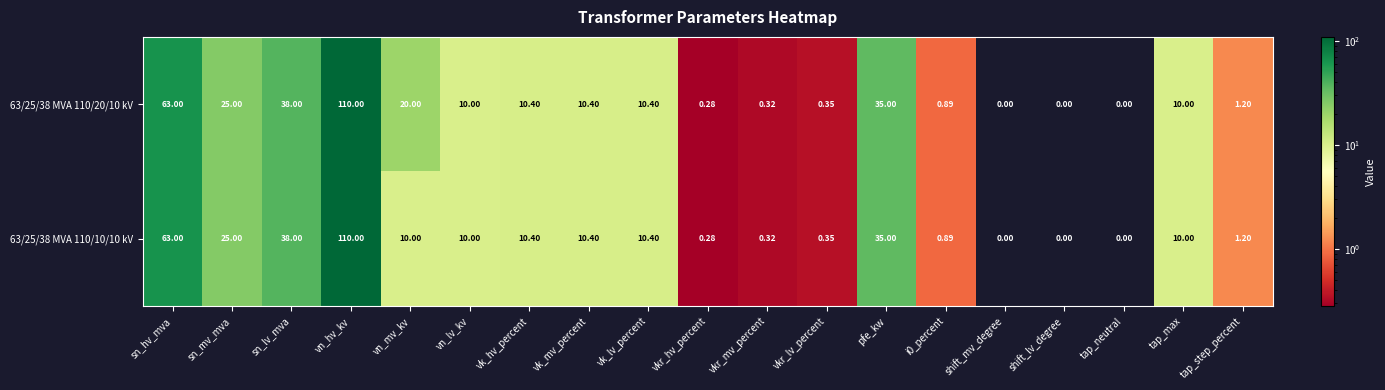

At which category is the sum across all series the highest?

vn_hv_kv